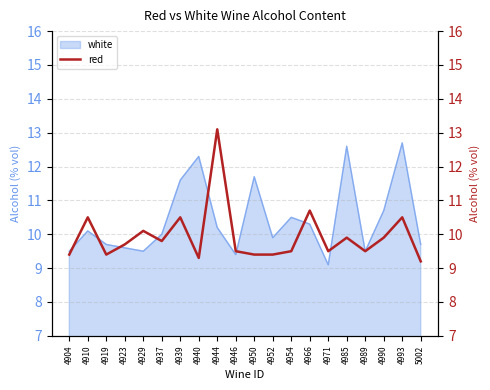

The chart shows a value of 9.3 at 4940. True or false?

True